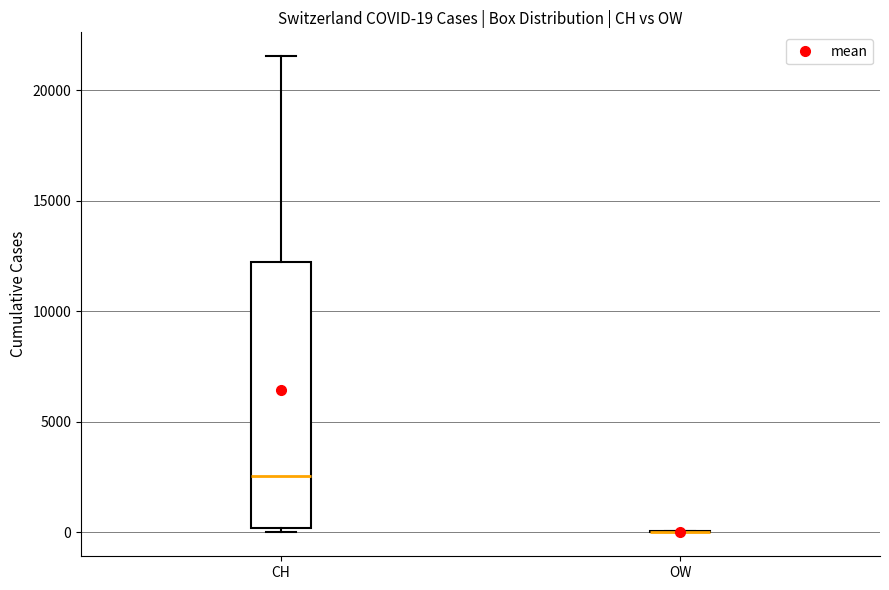

Which box is the tallest, from its lower edge to its upper edge?

CH